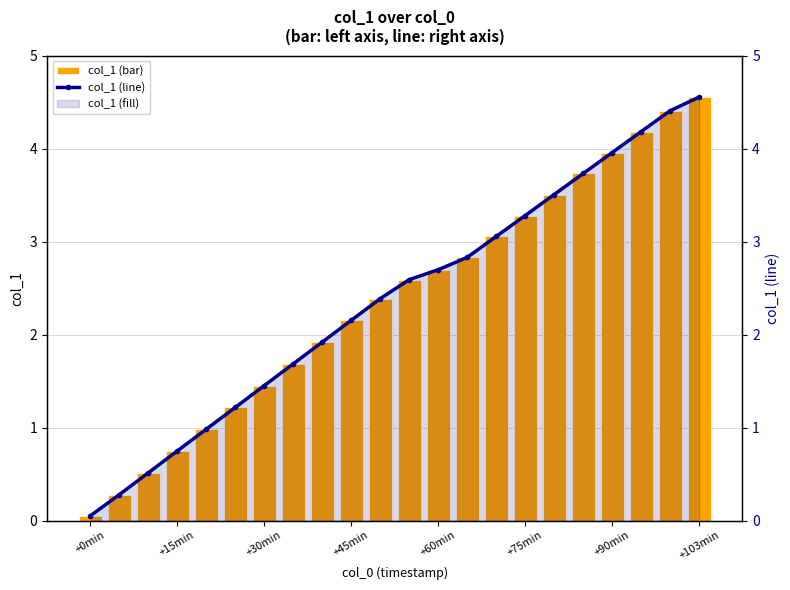

What is the label of the 21st bar from the right?

+15min